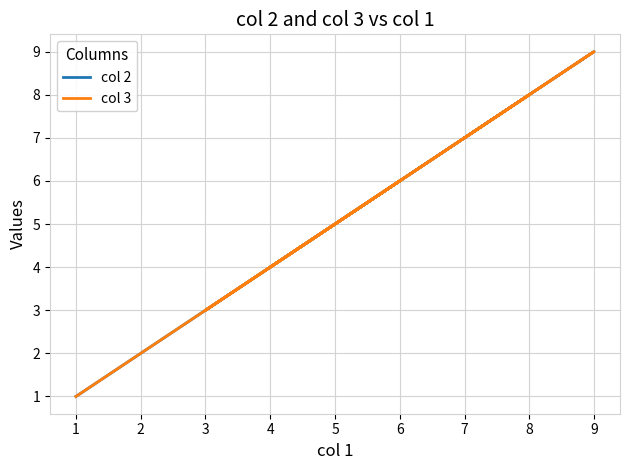

At 5, list the series in order from smallest to largest.

col 2, col 3